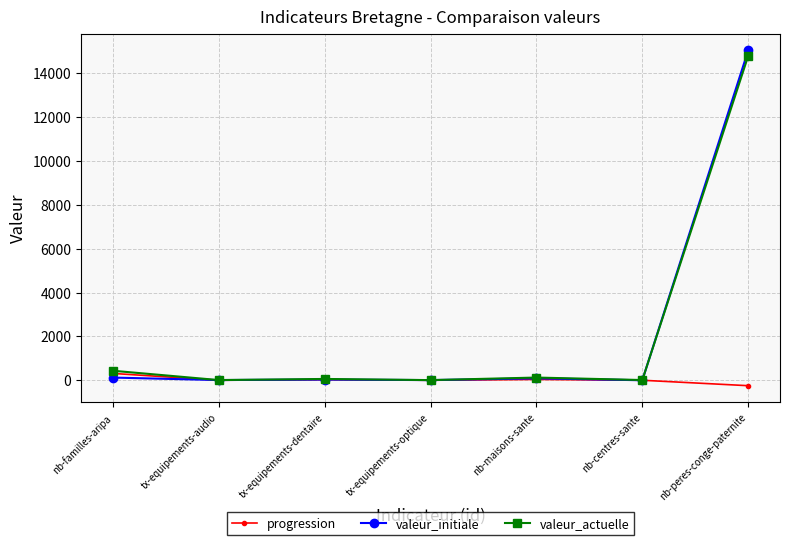

What is the difference between the highest and lowest values at nb-peres-conge-paternite?

15291.0